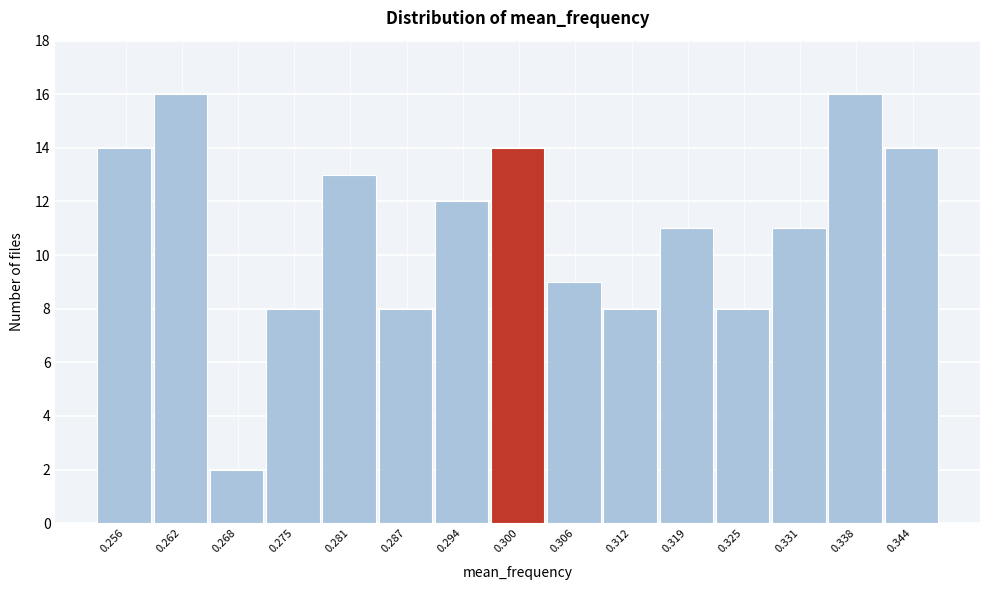

Reading left to right, list every bar in this chart as the range it spans on the x-axis followed by its height. Neither the bar edges nor the heights are printed on the chart, so give them approximately, as read against the axes.

0.253 to 0.259: 14
0.259 to 0.265: 16
0.265 to 0.272: 2
0.272 to 0.278: 8
0.278 to 0.284: 13
0.284 to 0.290: 8
0.290 to 0.297: 12
0.297 to 0.303: 14
0.303 to 0.309: 9
0.309 to 0.316: 8
0.316 to 0.322: 11
0.322 to 0.328: 8
0.328 to 0.334: 11
0.334 to 0.341: 16
0.341 to 0.347: 14